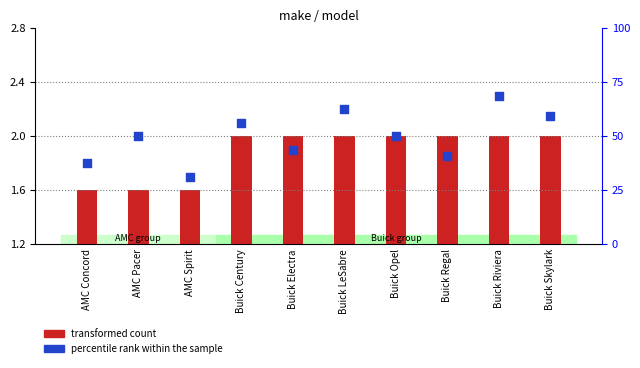

Which series contains the lowest Y value?

transformed count